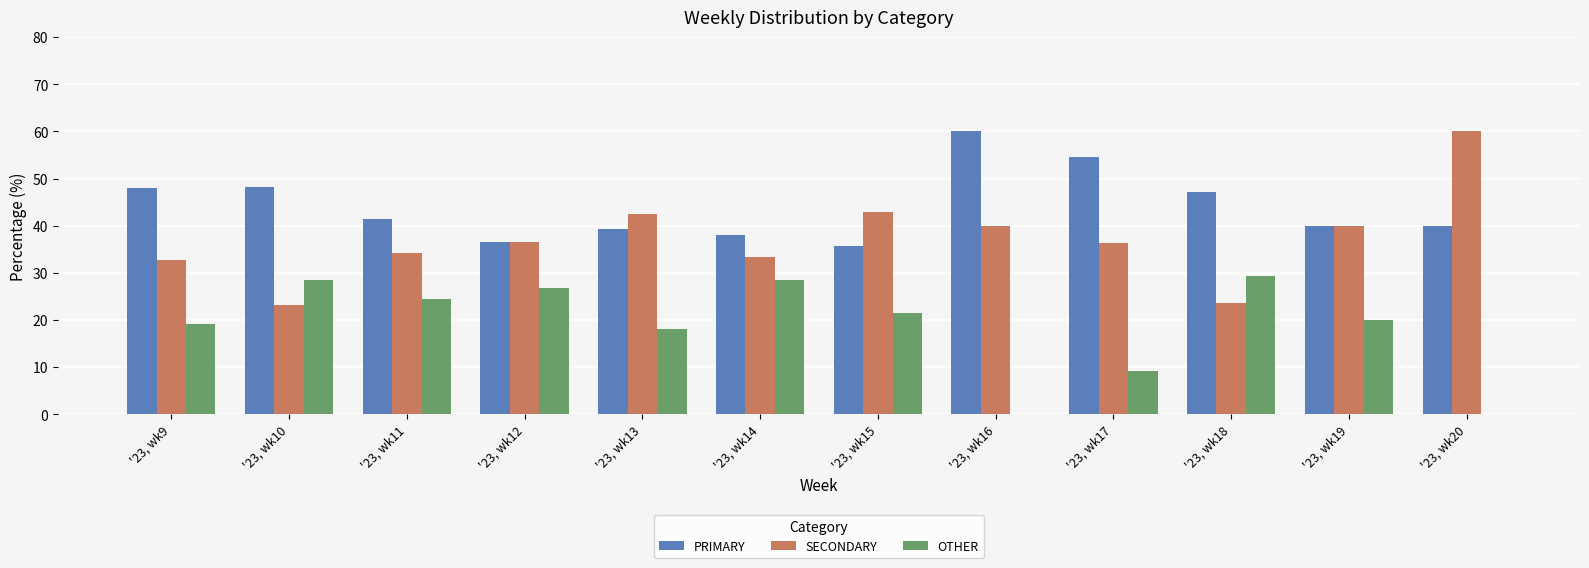

Which series has the widest spread of values?

SECONDARY